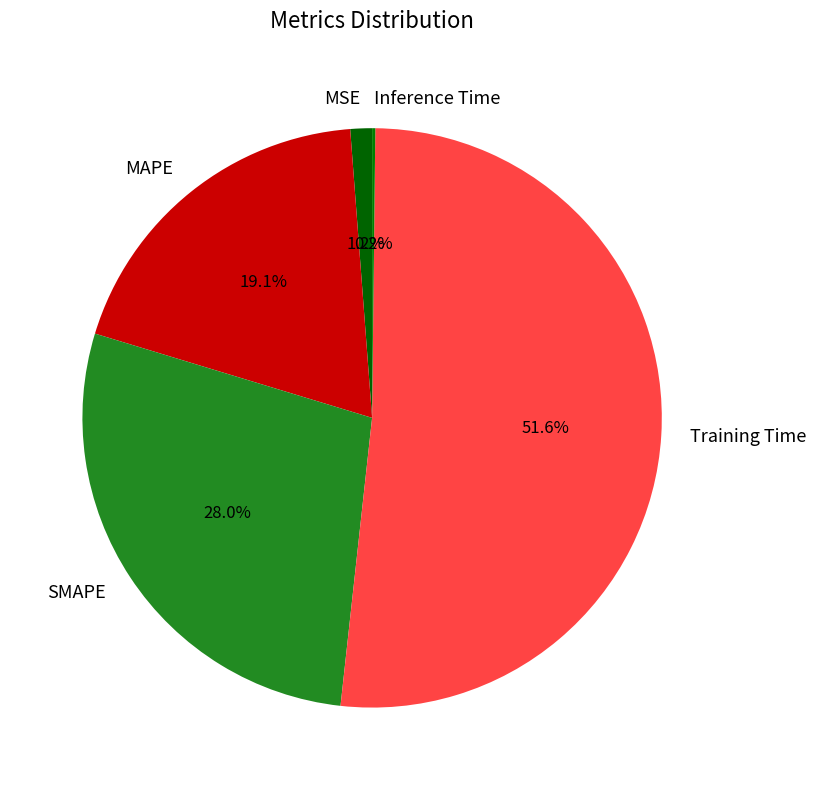

Combined, what portion of the pie is MSE and SMAPE?

29.2%